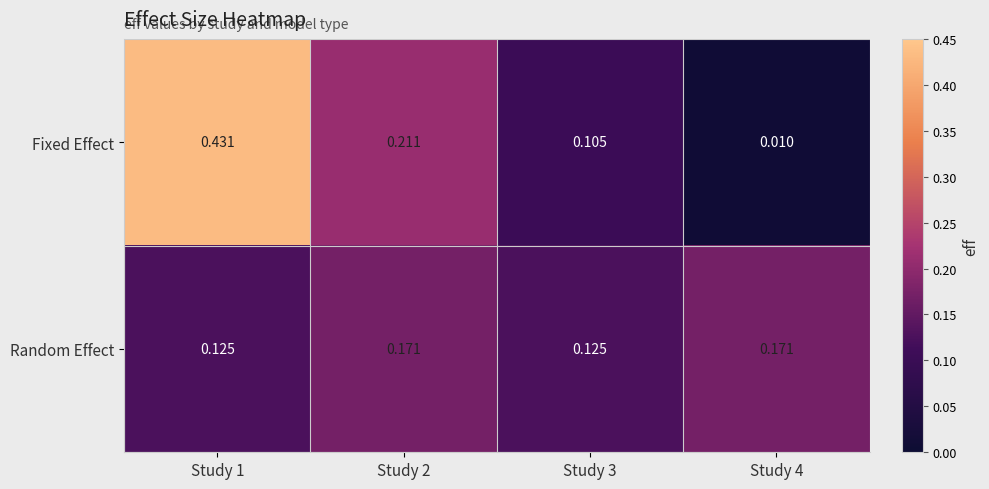

Between Study 1 and Study 4, which series saw the biggest shift?

Fixed Effect